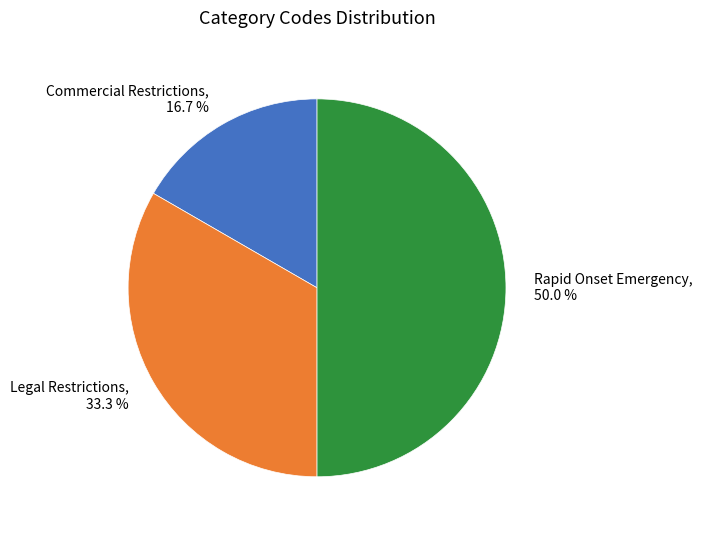

What is the smallest slice in the pie chart?

Commercial Restrictions